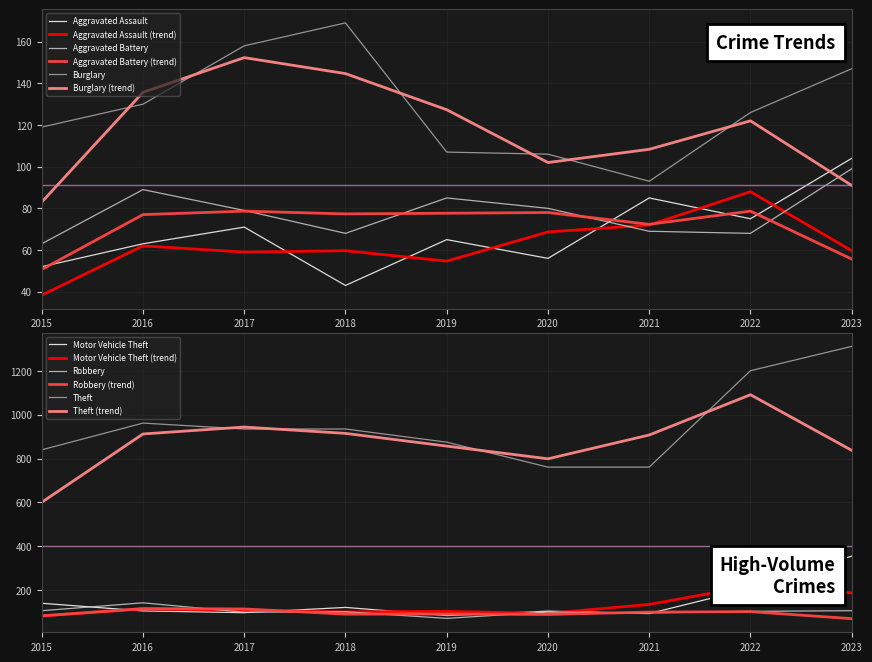

What is the sum of all Aggravated Assault values?

614.0